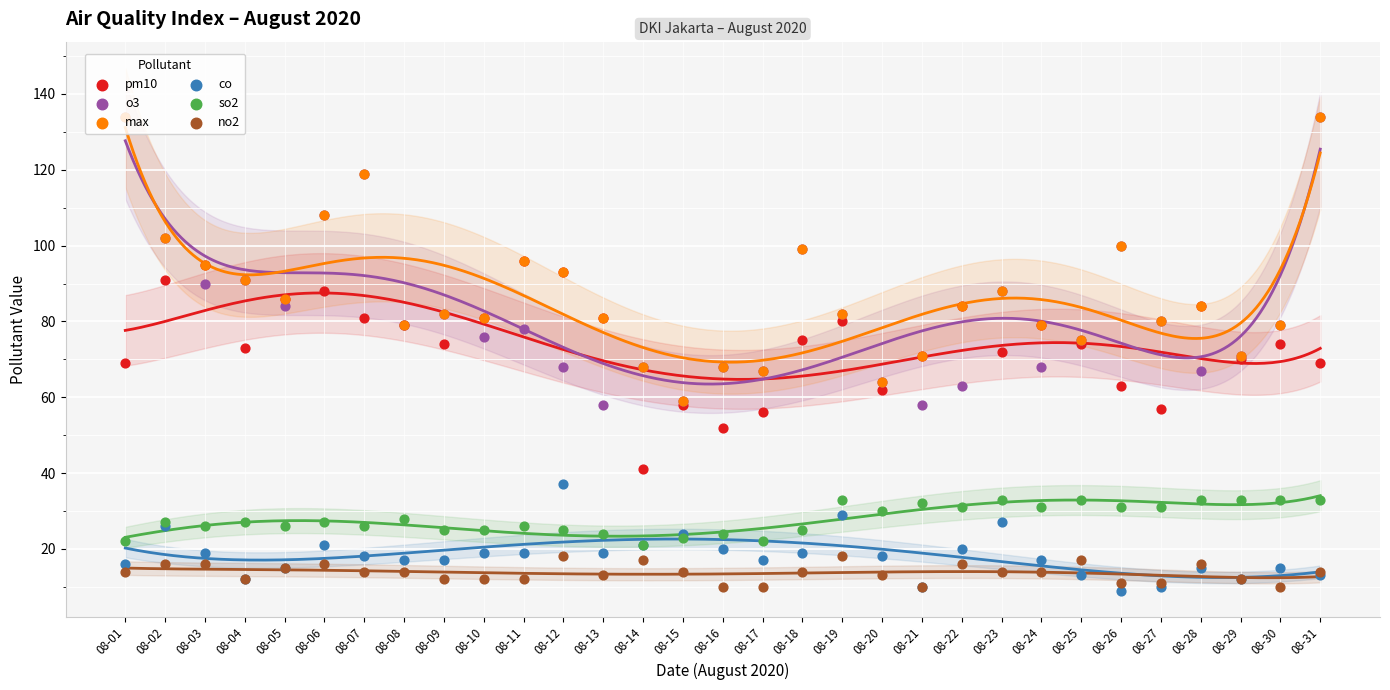

Is the value of o3 at 08-05 greater than the value of co at 08-30?

Yes